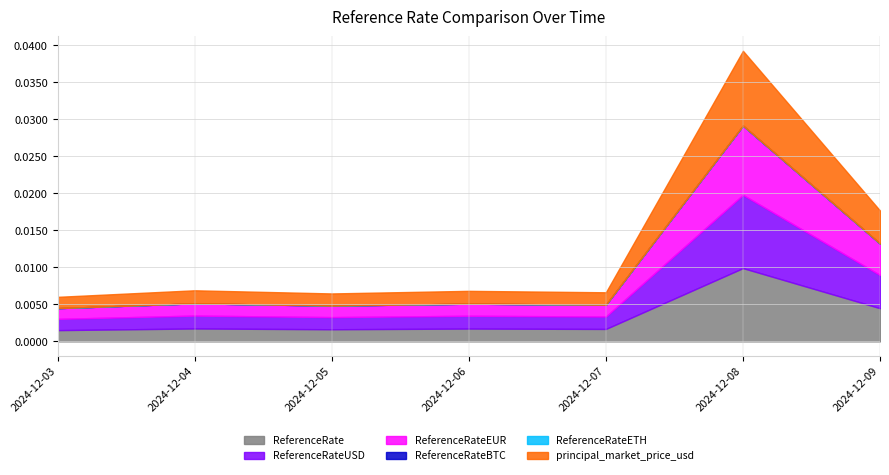

True or false: ReferenceRateUSD and ReferenceRateETH cross at least once.

False